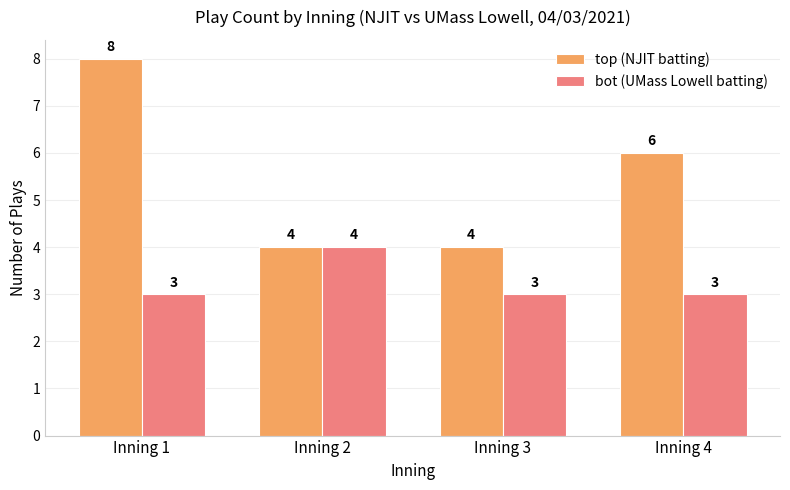

List the series in order of their peak value, highest first.

top (NJIT batting), bot (UMass Lowell batting)